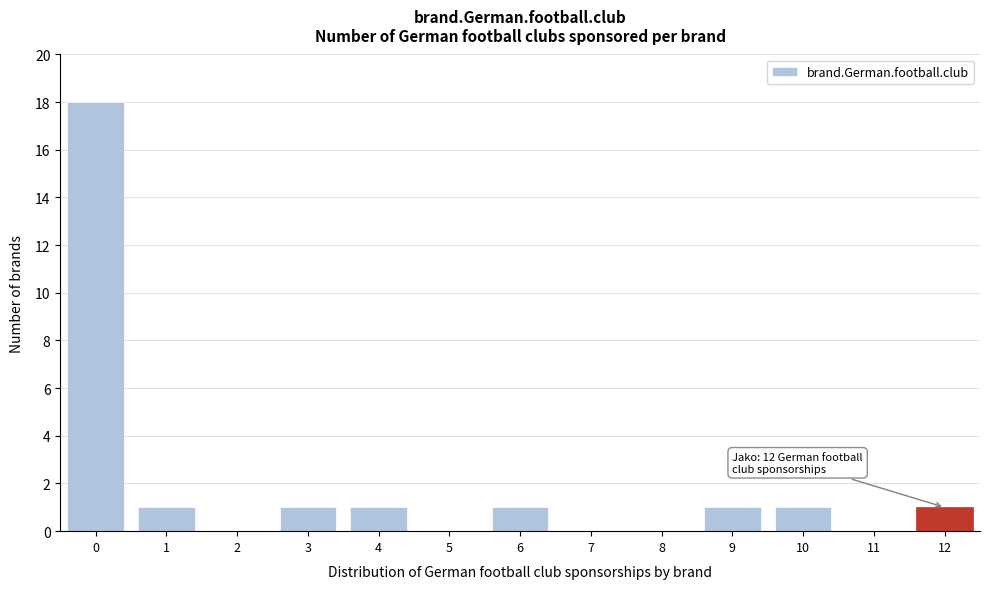

Reading left to right, transcribe all the data shown in this chart.

0=18	1=1	2=0	3=1	4=1	5=0	6=1	7=0	8=0	9=1	10=1	11=0	12=1